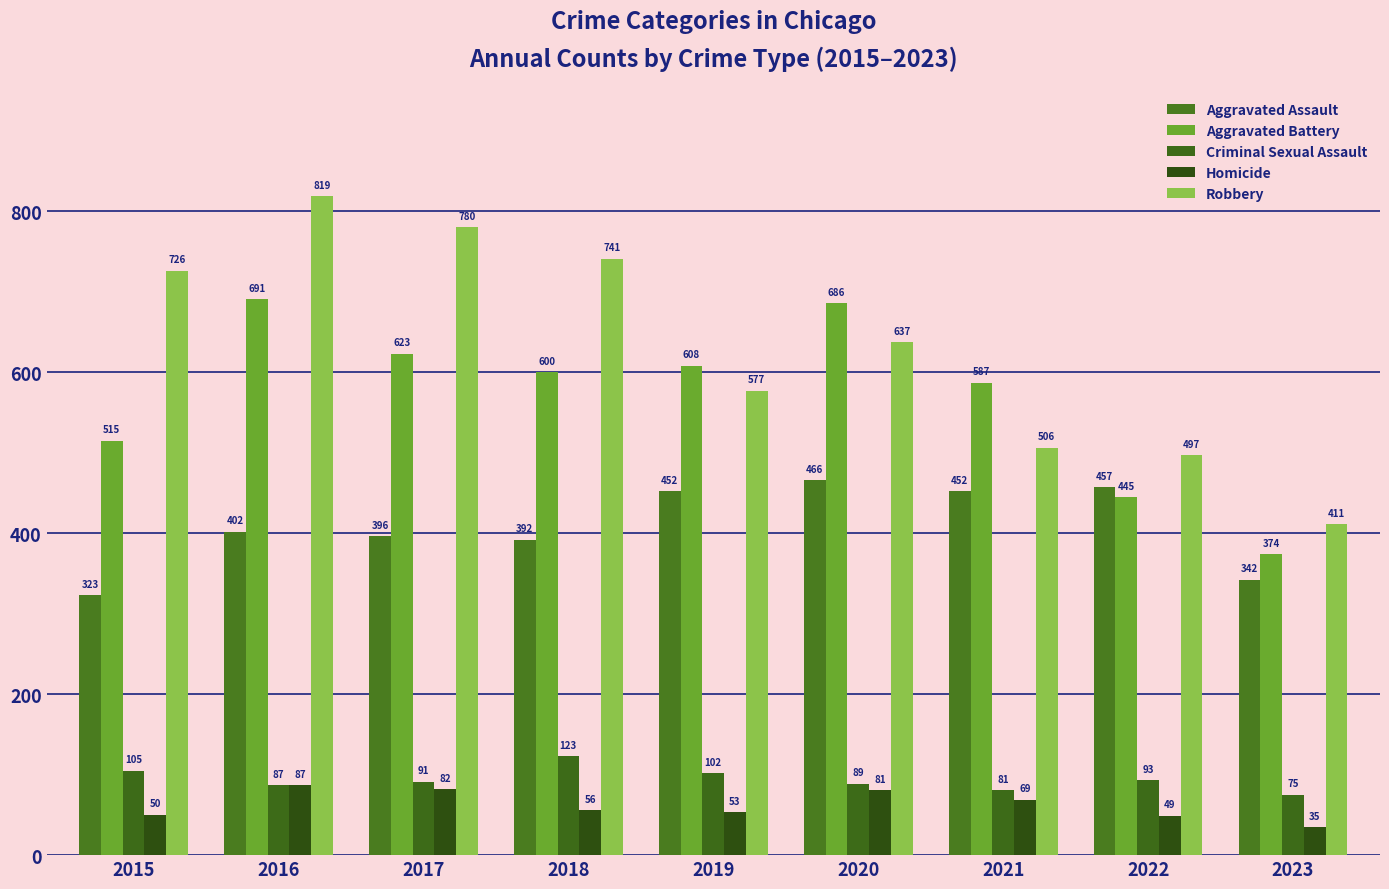

What is the sum of the Homicide values at 2023 and 2021?

104